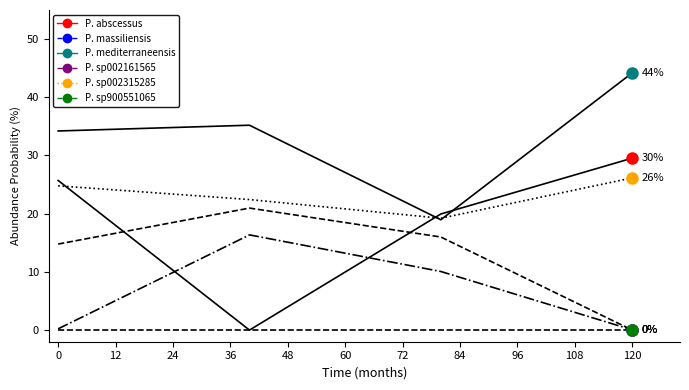

How many times do P. abscessus and P. mediterraneensis cross each other?

2